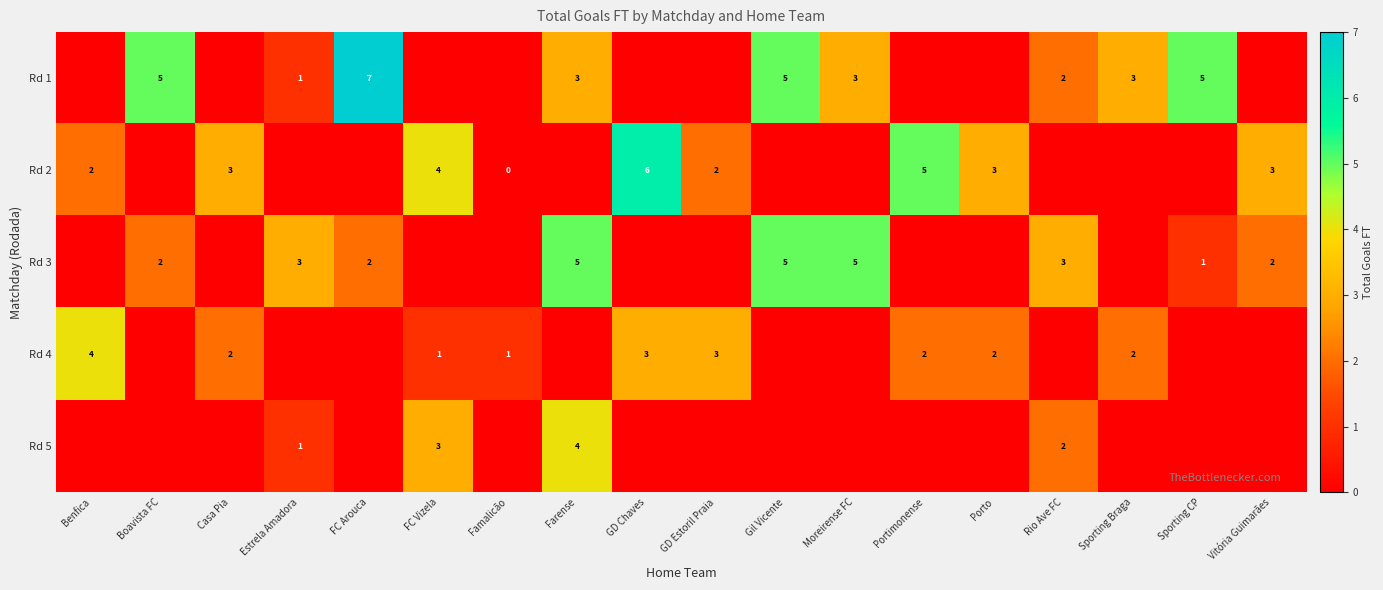

How many categories are shown in the chart?

18